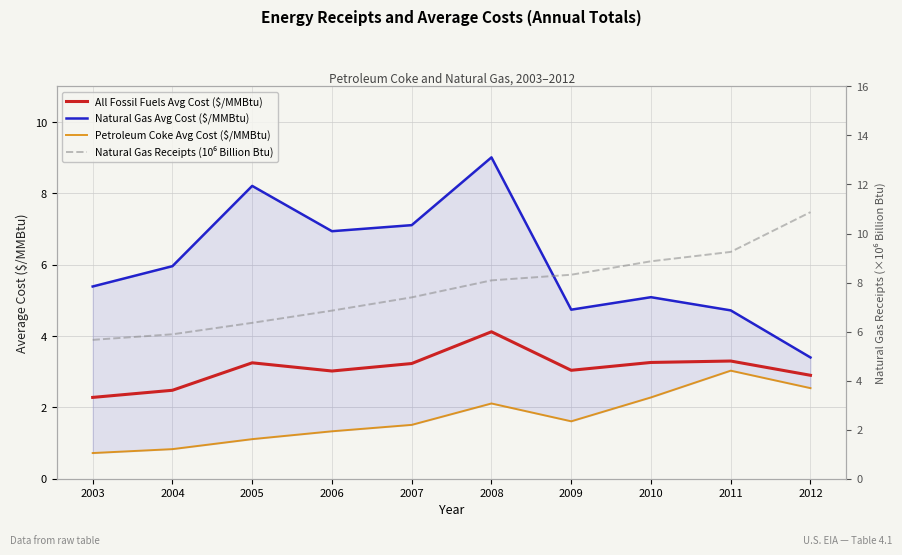

Reading left to right, list all the values displayed in this chart.

All Fossil Fuels Avg Cost ($/MMBtu): 2003=2.3	2004=2.5	2005=3.2	2006=3.0	2007=3.2	2008=4.1	2009=3.0	2010=3.3	2011=3.3	2012=2.9
Natural Gas Avg Cost ($/MMBtu): 2003=5.4	2004=6.0	2005=8.2	2006=6.9	2007=7.1	2008=9.0	2009=4.7	2010=5.1	2011=4.7	2012=3.4
Petroleum Coke Avg Cost ($/MMBtu): 2003=0.7	2004=0.8	2005=1.1	2006=1.3	2007=1.5	2008=2.1	2009=1.6	2010=2.3	2011=3.0	2012=2.5
Natural Gas Receipts (10⁶ Billion Btu): 2003=5.7	2004=5.9	2005=6.4	2006=6.9	2007=7.4	2008=8.1	2009=8.3	2010=8.9	2011=9.3	2012=10.9